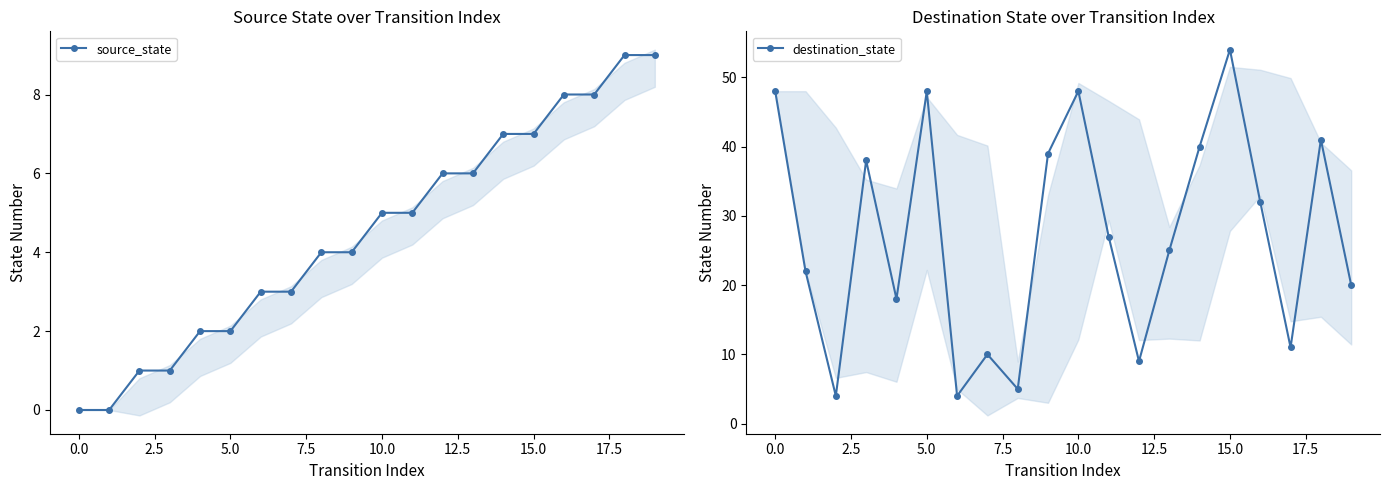

How many interior local valleys does the destination_state series have?

6